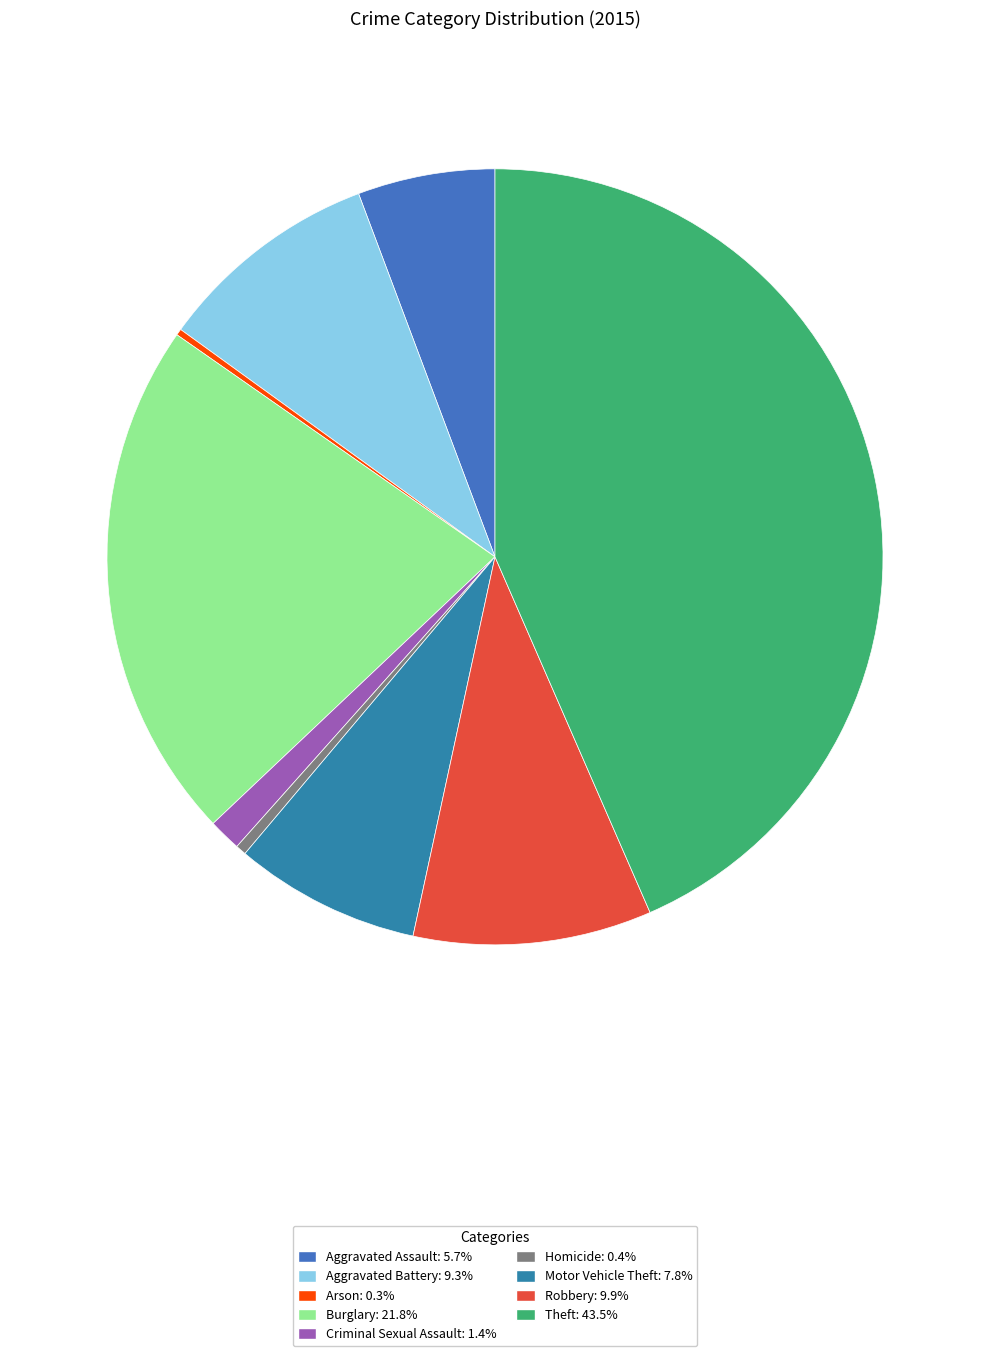

How many slices are in this pie chart?

9